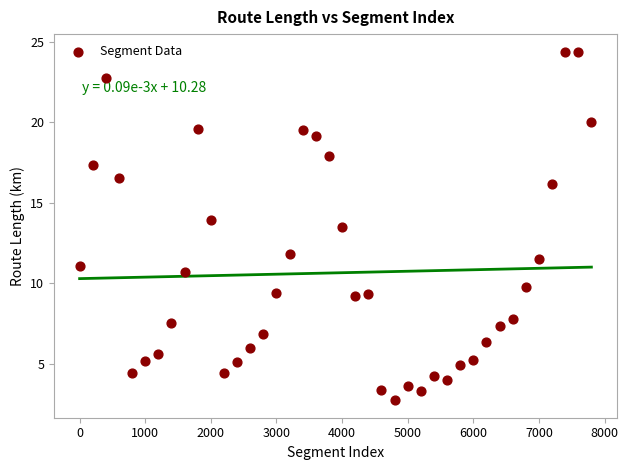

What Y value in the scatter plot is closest to 13?

13.5